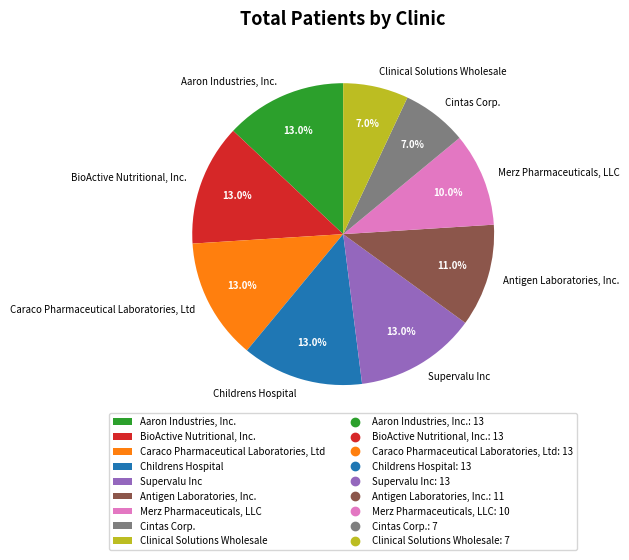

True or false: Childrens Hospital accounts for 13% of the total.

True